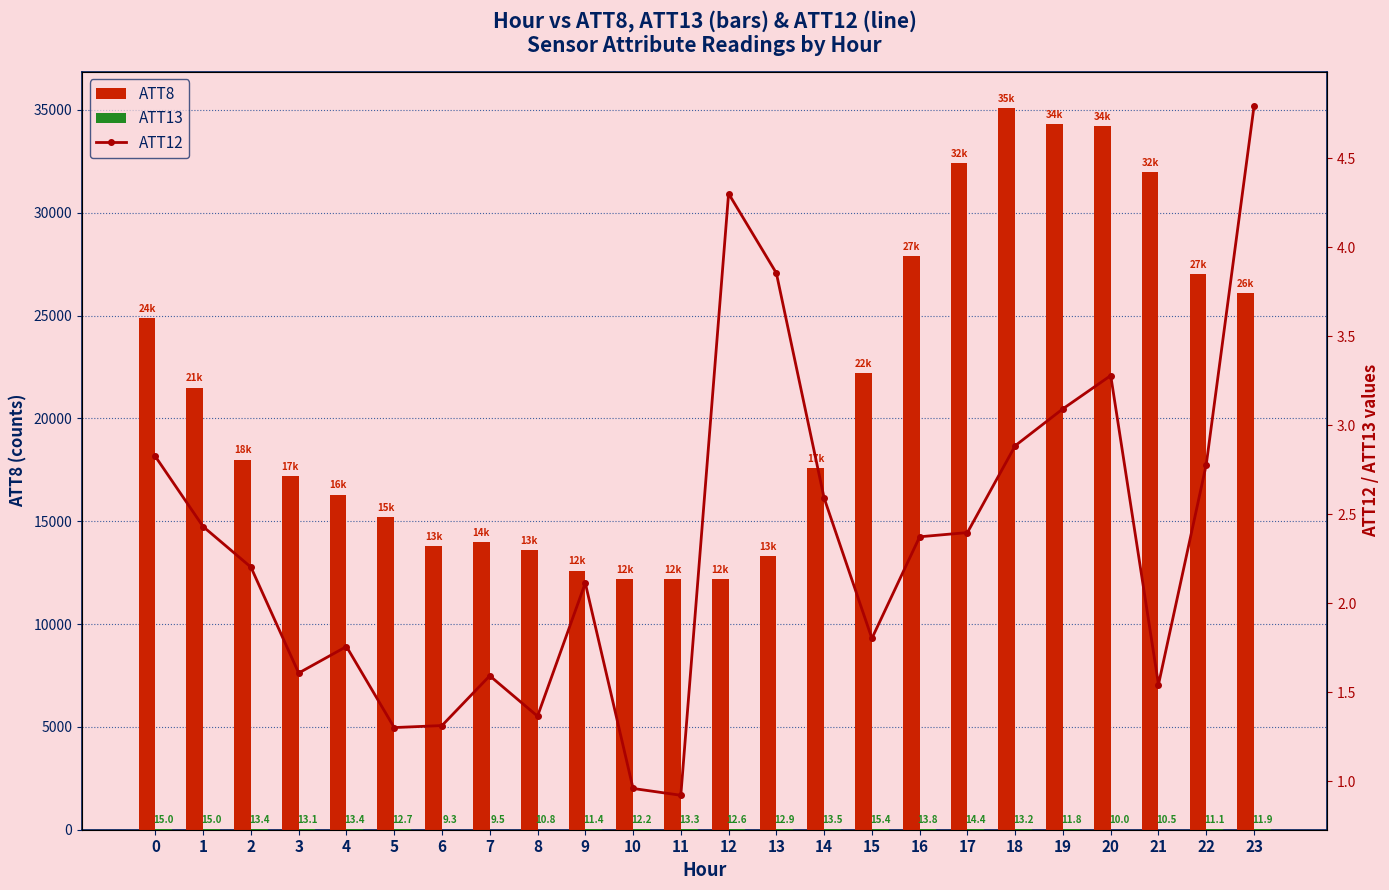

Reading left to right, what are all the values shown in this chart?

ATT8: 24900.0	21500.0	18000.0	17200.0	16300.0	15200.0	13800.0	14000.0	13600.0	12600.0	12200.0	12200.0	12200.0	13300.0	17600.0	22200.0	27900.0	32400.0	35100.0	34300.0	34200.0	32000.0	27000.0	26100.0
ATT13: 15.0	15.0	13.4	13.1	13.4	12.7	9.3	9.5	10.8	11.4	12.2	13.3	12.6	12.9	13.5	15.4	13.8	14.4	13.2	11.8	10.0	10.5	11.1	11.9
ATT12: 2.8	2.4	2.2	1.6	1.8	1.3	1.3	1.6	1.4	2.1	1.0	0.9	4.3	3.9	2.6	1.8	2.4	2.4	2.9	3.1	3.3	1.5	2.8	4.8